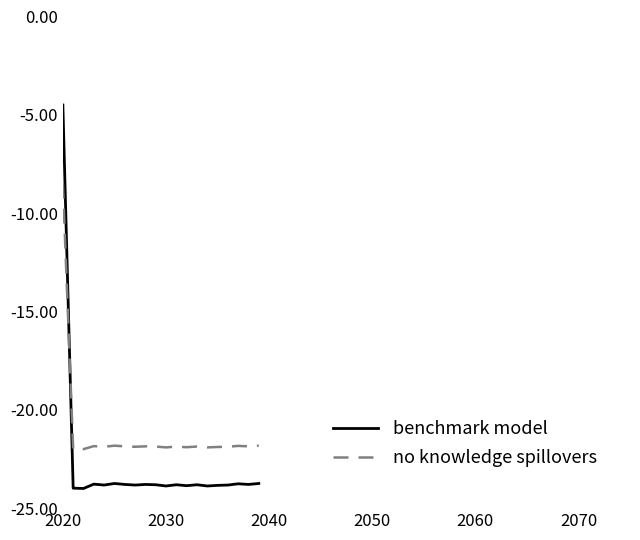

What is the maximum value for benchmark model?

-4.5